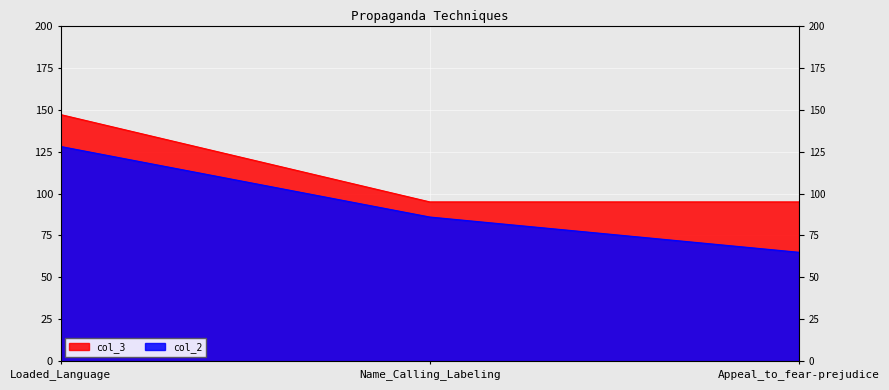

Is it true that col_3 equals 96 at Loaded_Language?

False